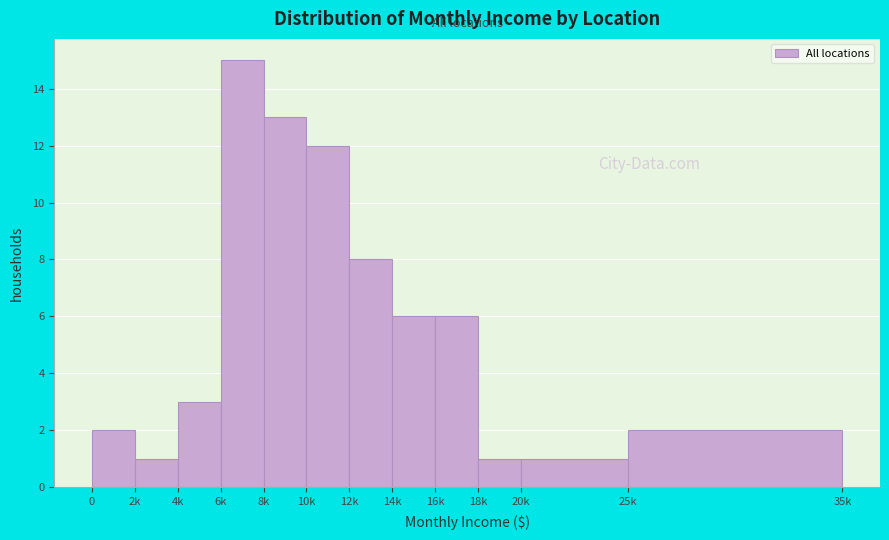

Reading left to right, what are all the values shown in this chart?

2	1	3	15	13	12	8	6	6	1	1	2